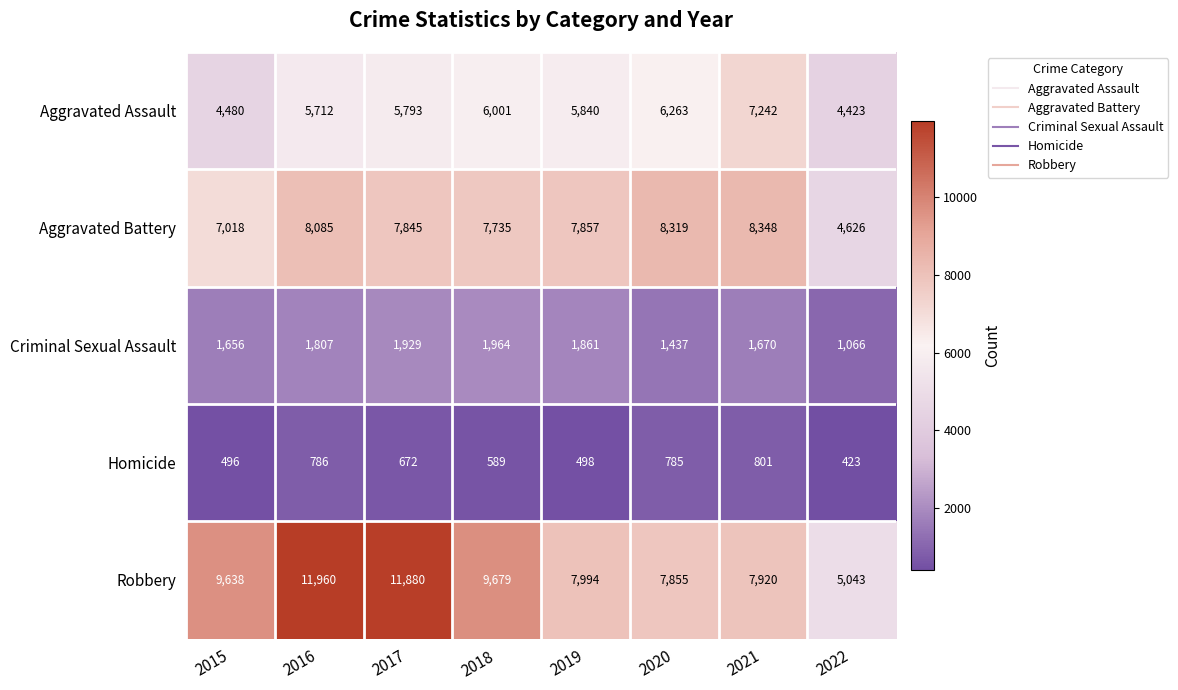

What is the difference between the Criminal Sexual Assault values at 2017 and 2020?

492